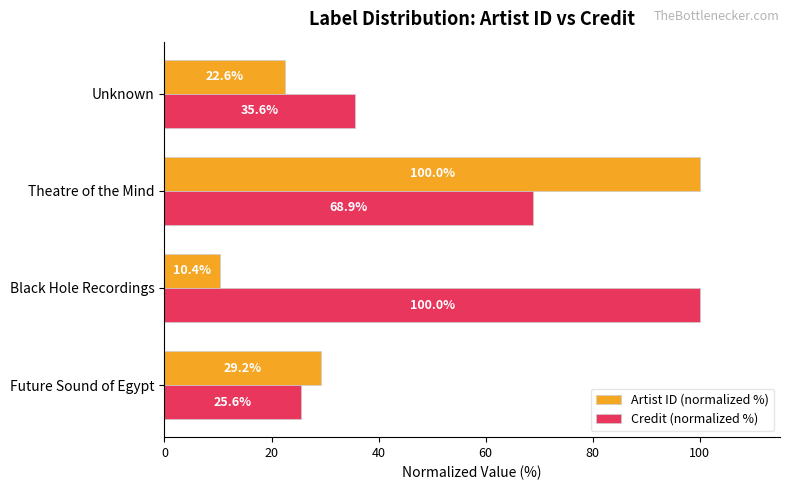

The Credit (normalized %) series shows 100.0 at Black Hole Recordings. True or false?

True